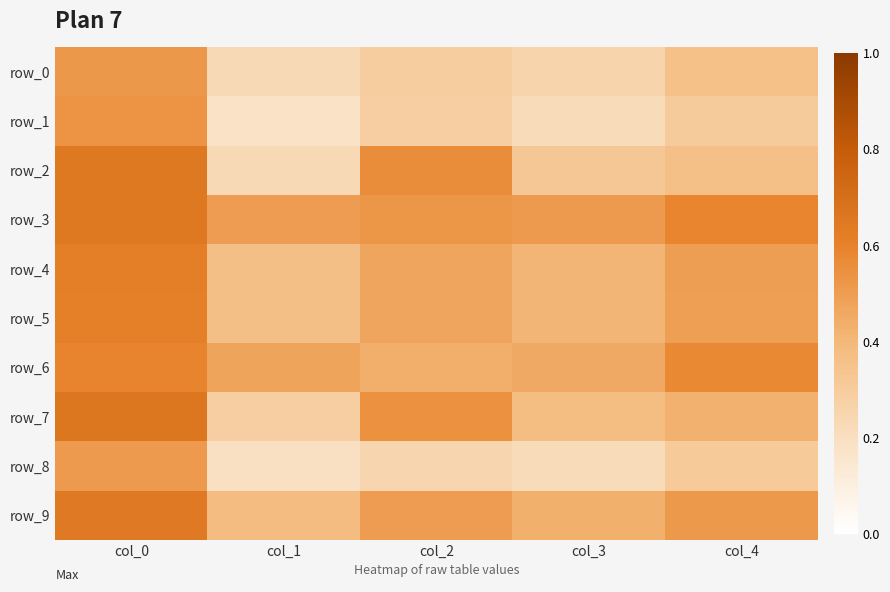

Is the value of row_1 at col_1 greater than the value of row_6 at col_4?

No